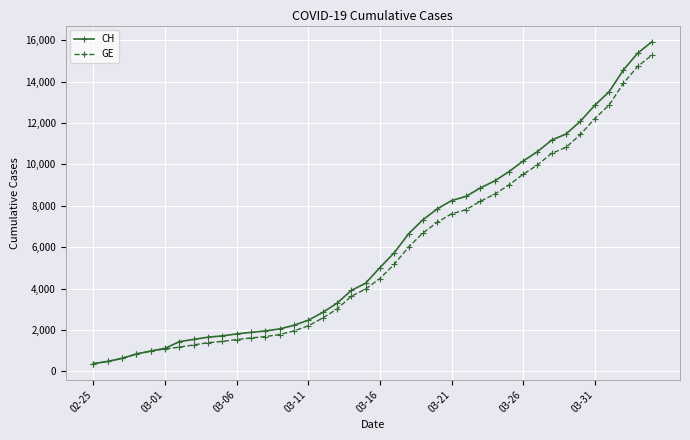

What are all the series names shown in the legend?

CH, GE